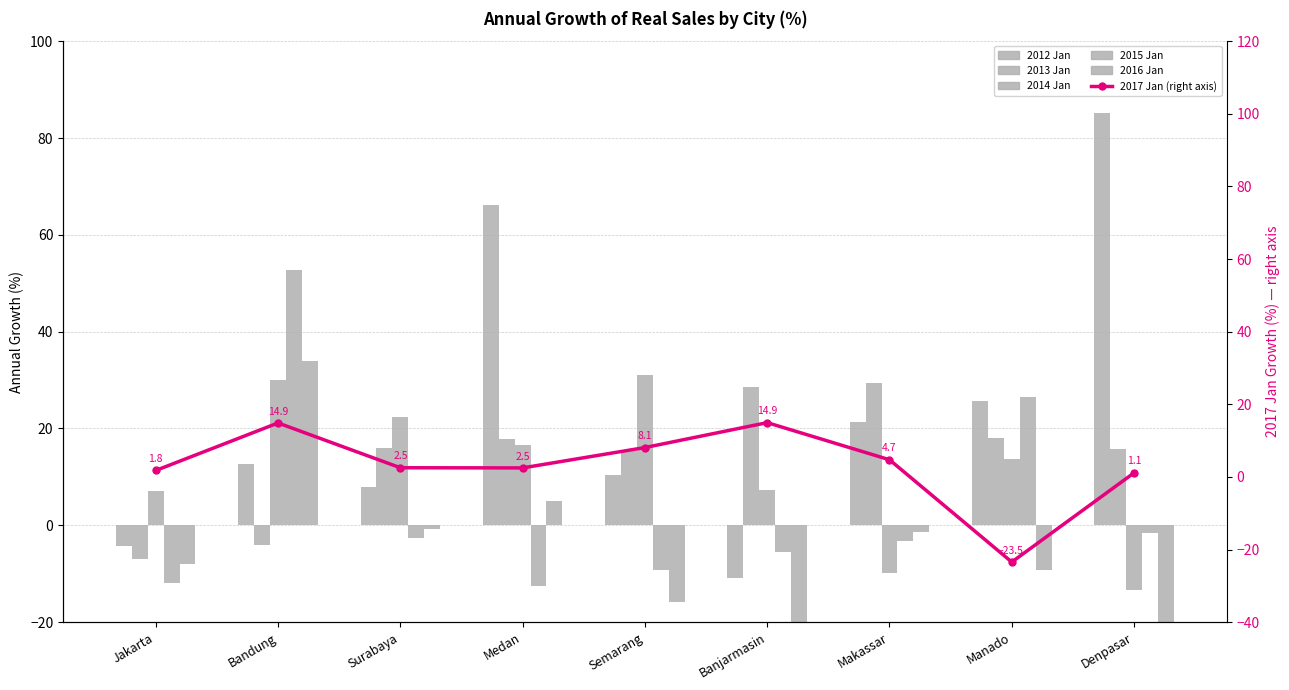

How many positive values does the 2014 Jan series have?

7